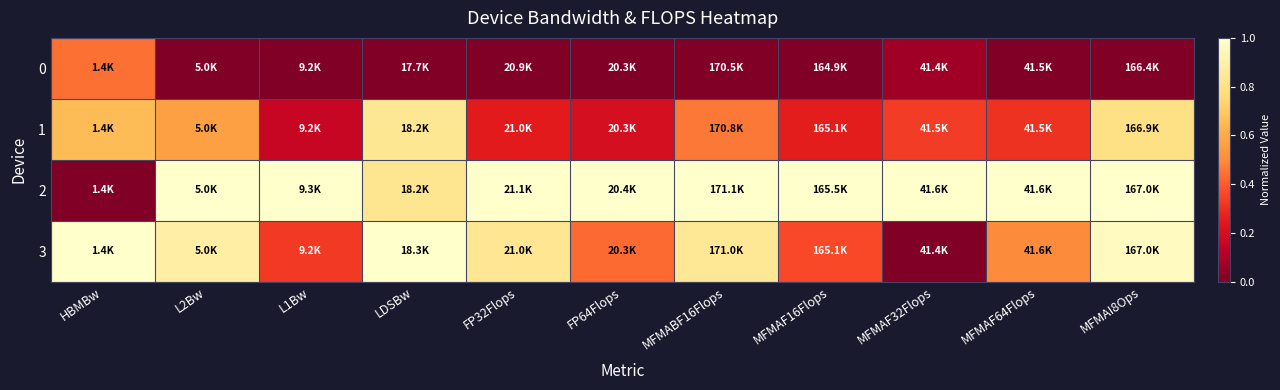

Which series changed the most between L2Bw and LDSBw?

1